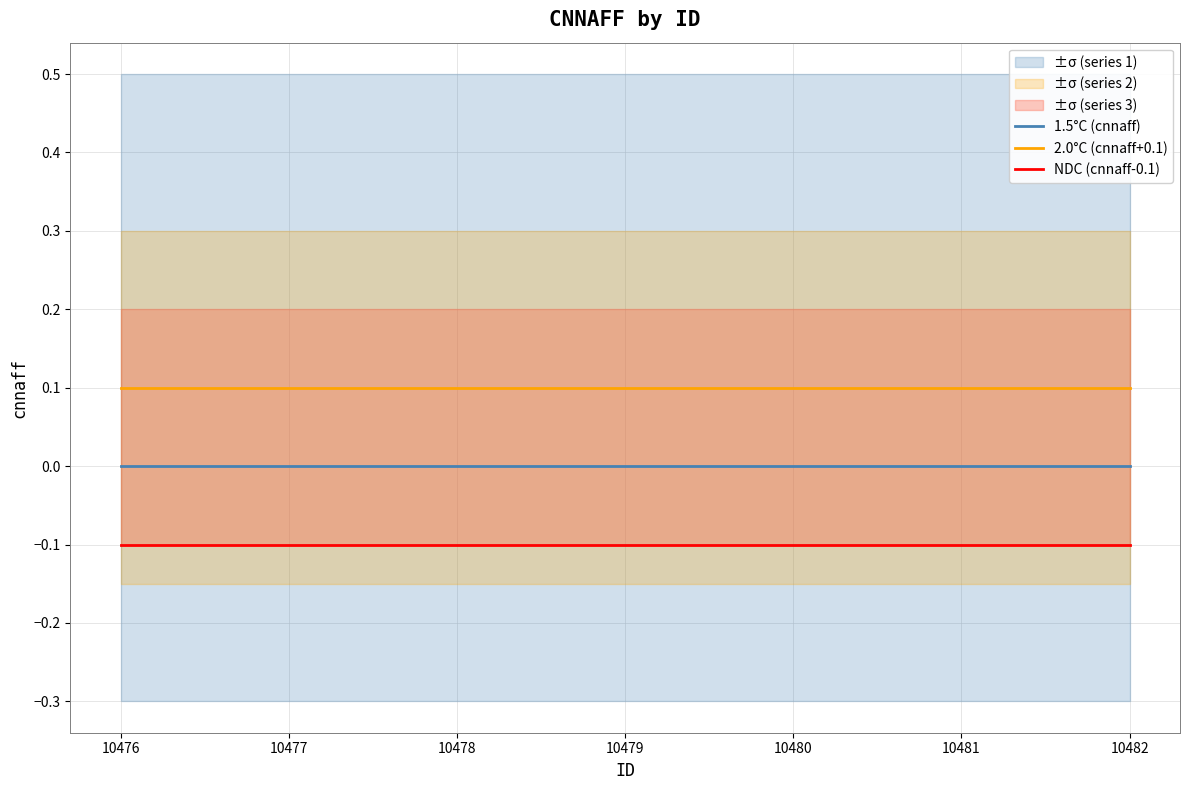

Which series has the largest total across all categories?

2.0°C (cnnaff+0.1)